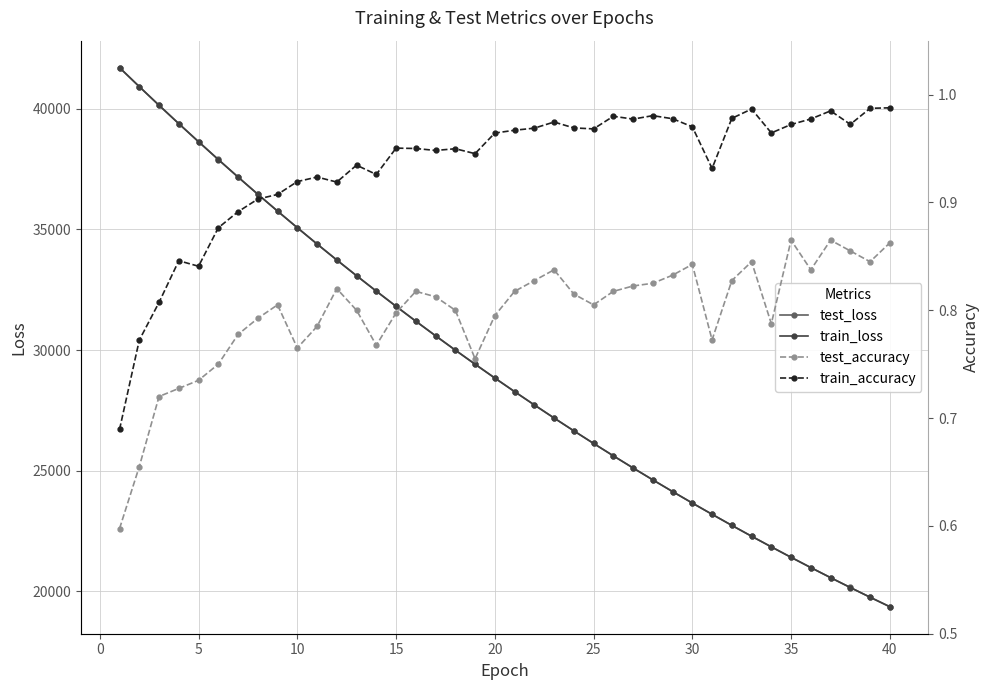

What is the minimum value for train_loss?

19367.3